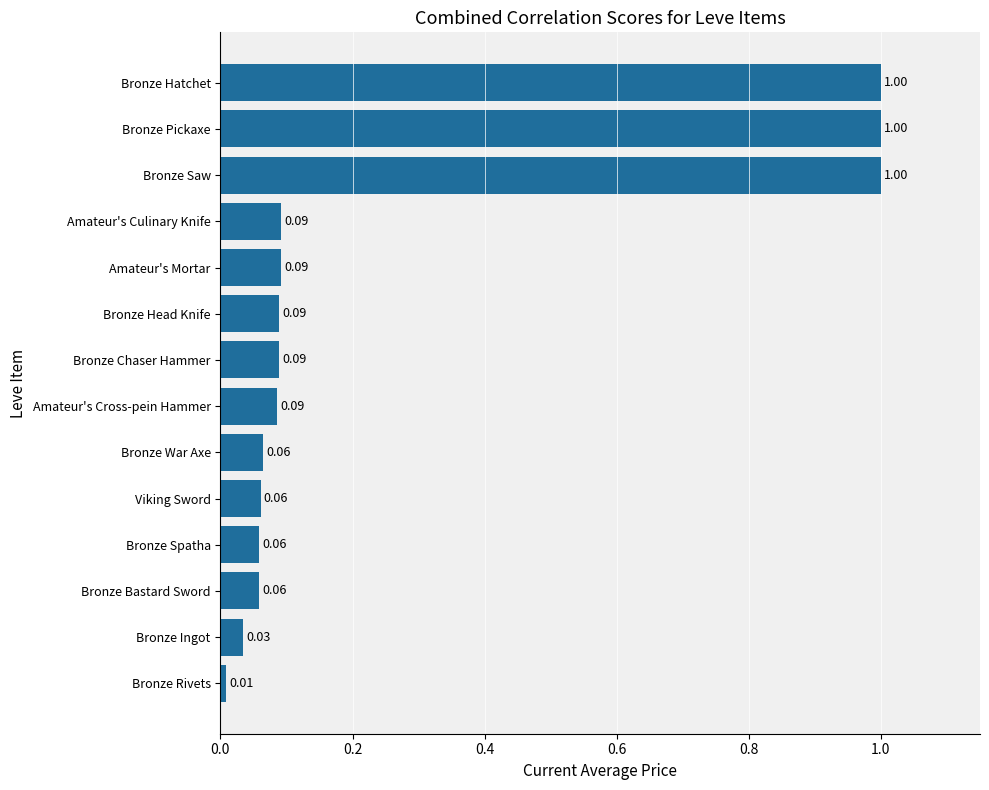

Between Bronze Rivets and Bronze Pickaxe, which is larger?

Bronze Pickaxe